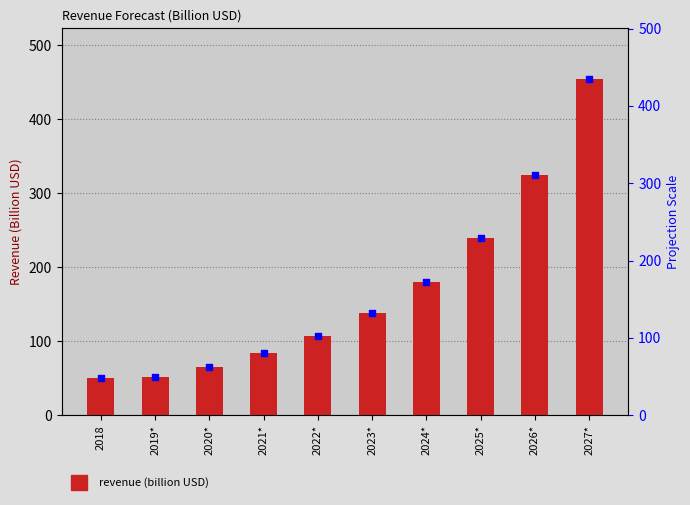

What is the ratio of the value at 2022* to the value at 2025*?

0.4